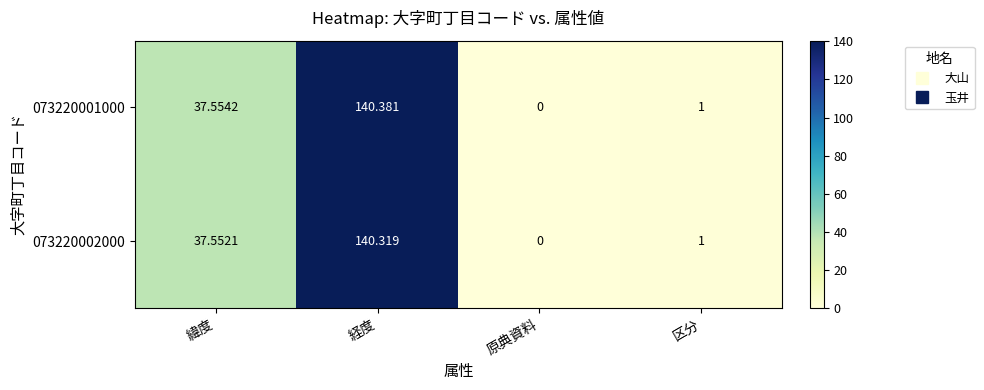

At which label does 073220001000 first exceed 37?

緯度